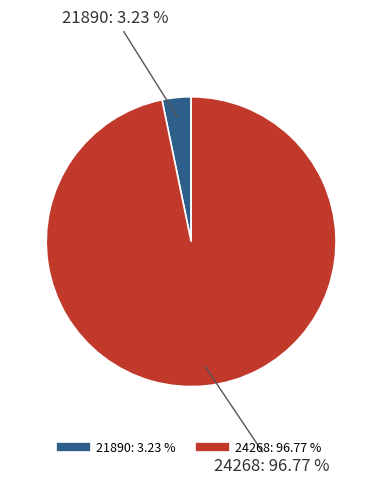

Between 21890 and 24268, which is larger?

24268